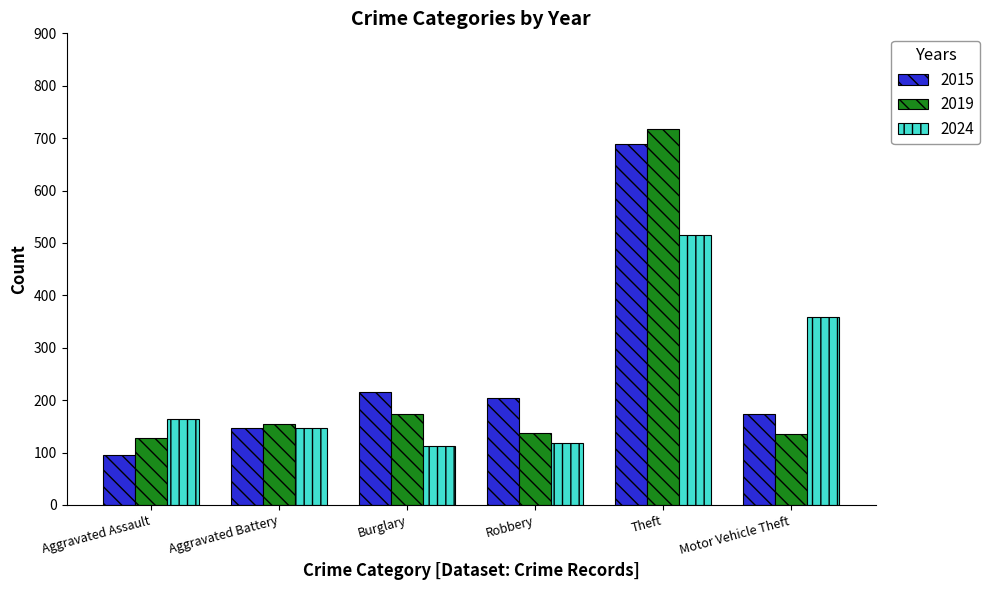

The 2015 series shows 303 at Motor Vehicle Theft. True or false?

False